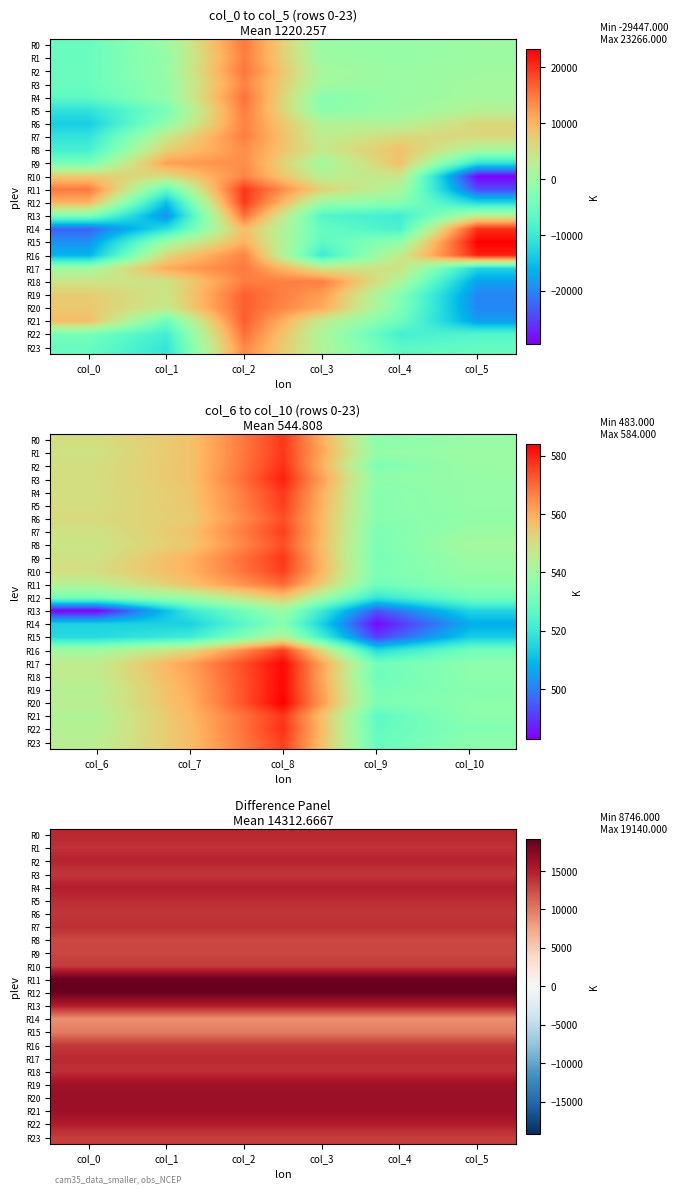

Is it true that R23 equals 7787 at col_4?

False